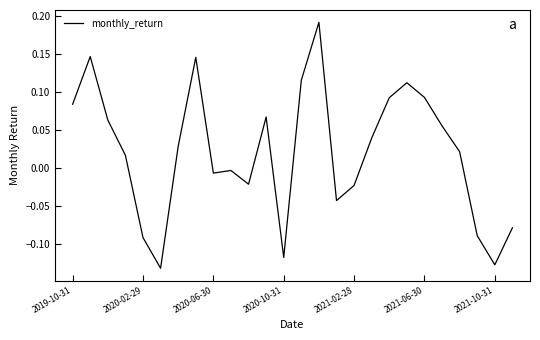

Between 2020-02-29 and 2021-10-31, which is larger?

2020-02-29